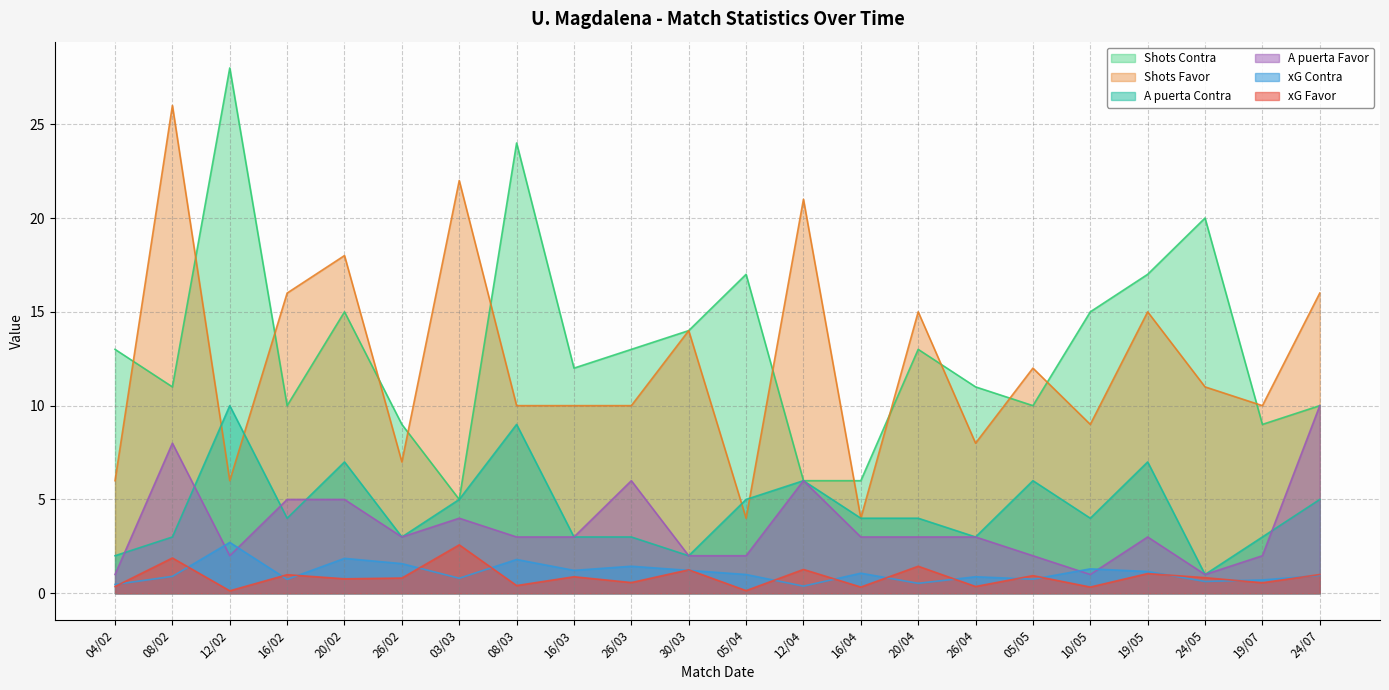

At which category does A puerta Favor reach its first local peak?

08/02